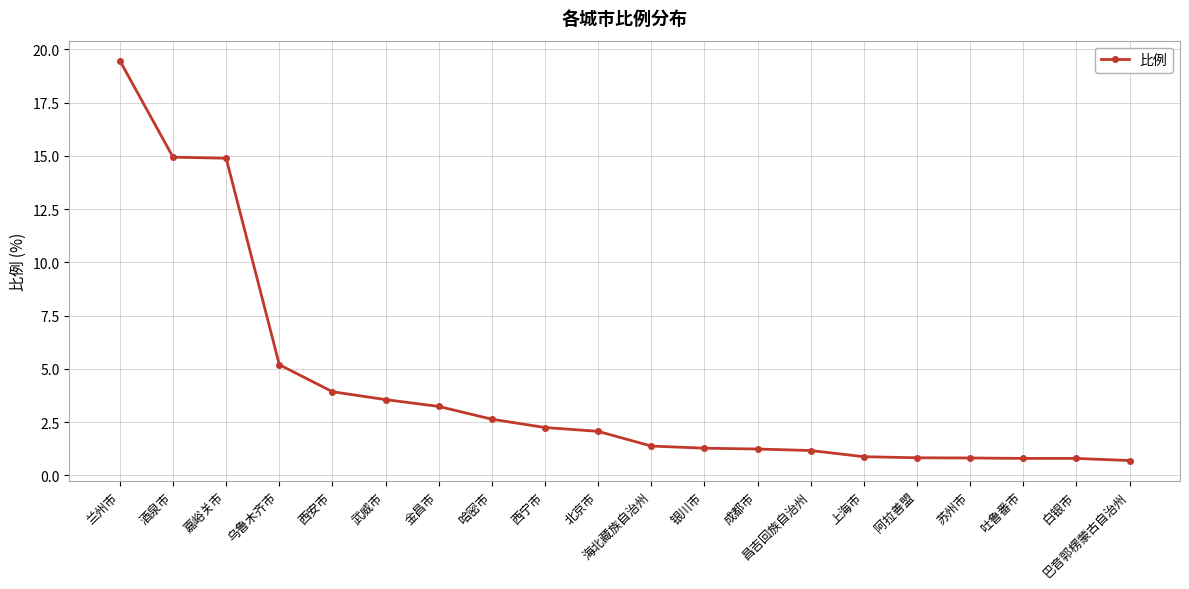

Which category has the highest value across all series?

兰州市